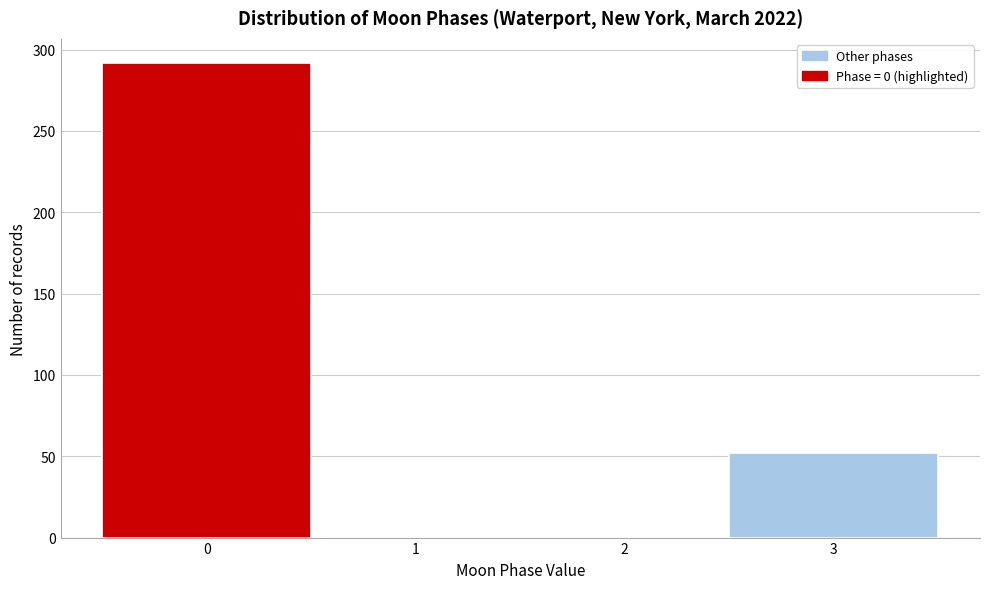

Reading left to right, list all the values displayed in this chart.

0=292	1=0	2=0	3=52